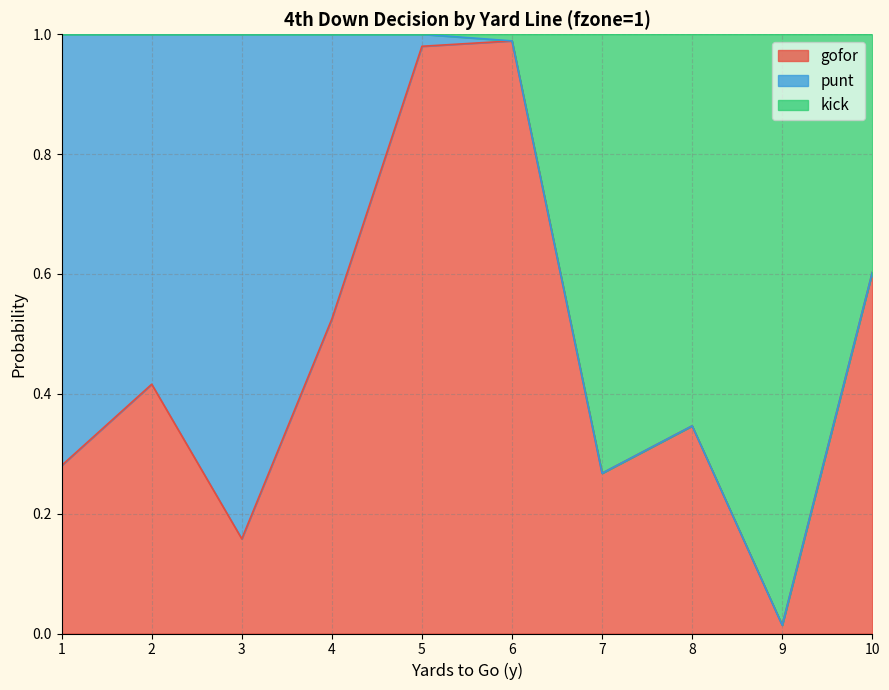

What is the value of the gofor point at the 8th from the left?

0.3